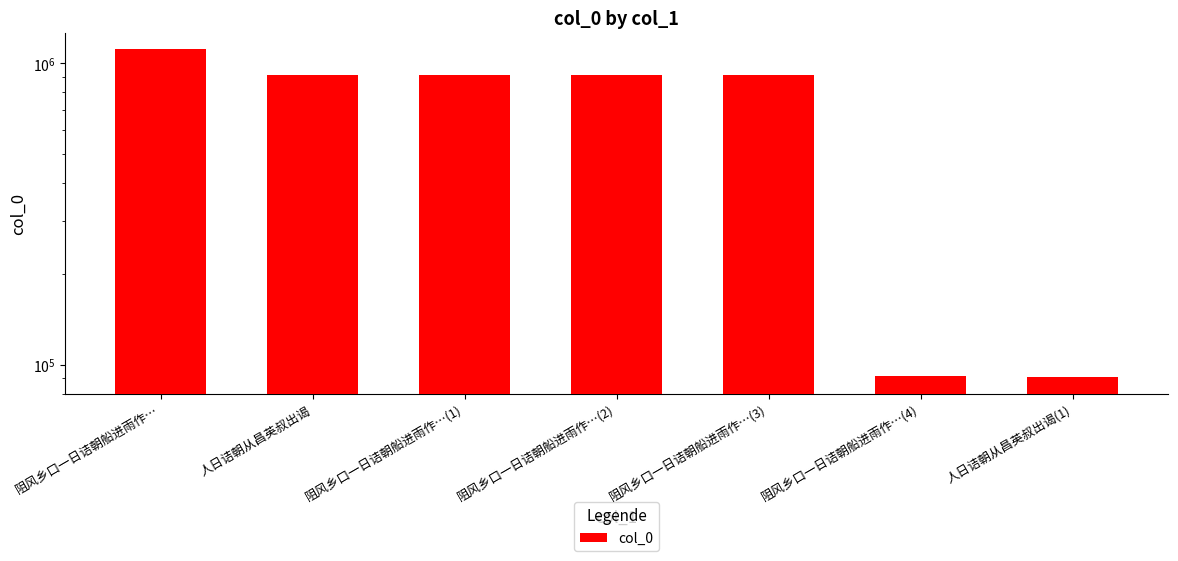

True or false: the data shows 1341573 at 阻风乡口一日诘朝船进雨作…(3).

False